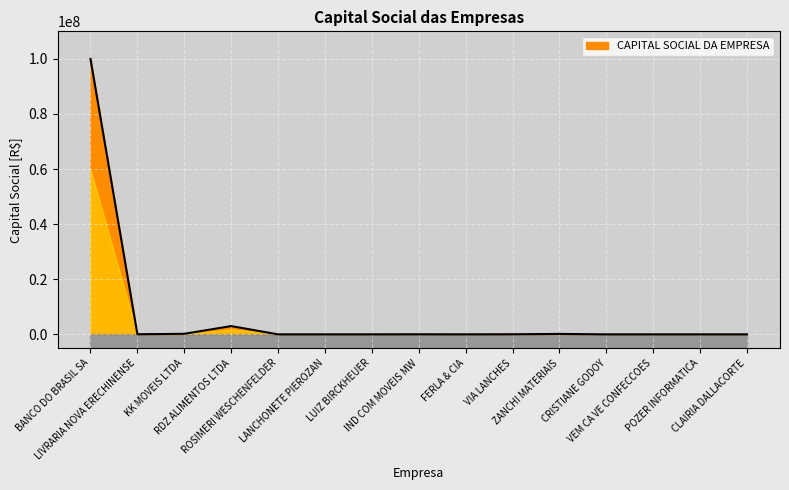

How many points are higher than both their immediate neighbors (excluding endpoints)?

3